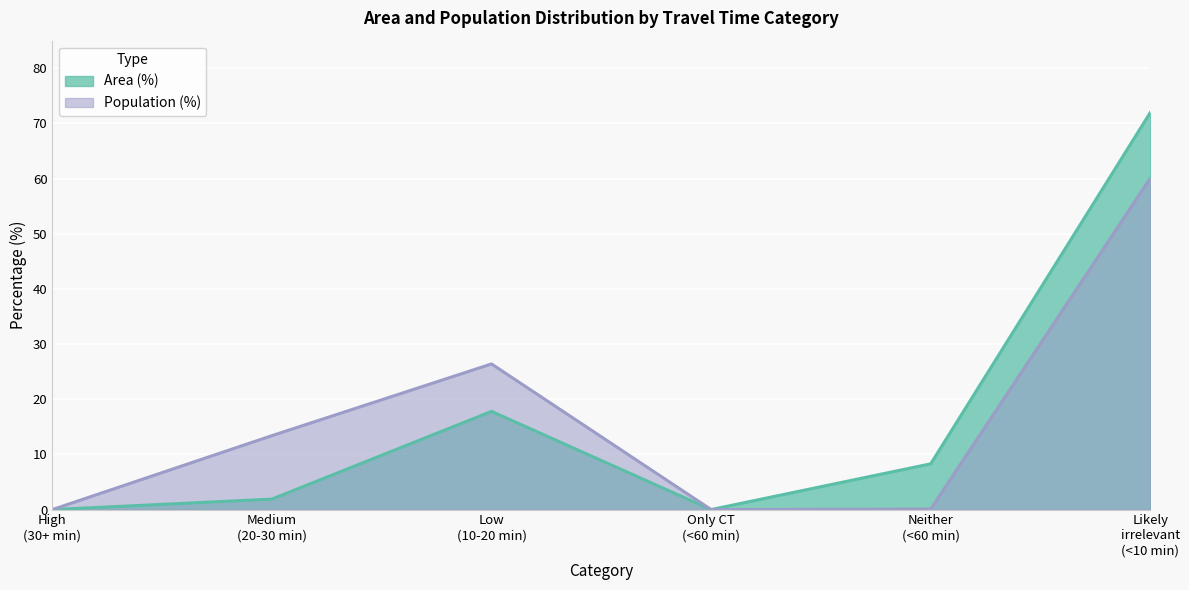

How many lines are shown in the chart?

2